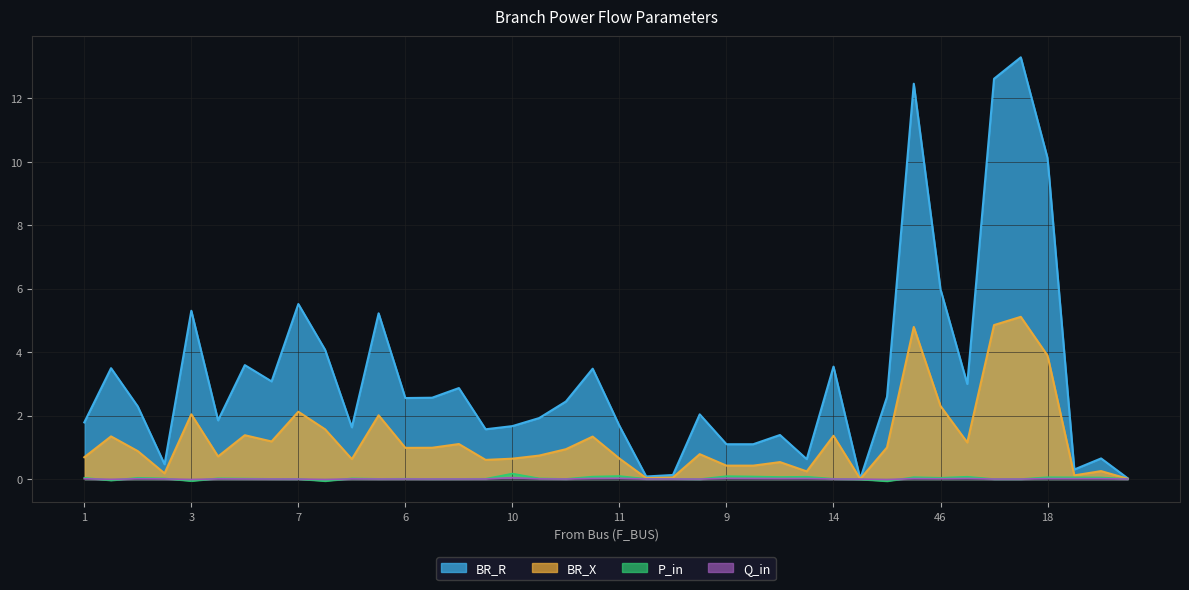

At which label is Q_in closest to 0?

17